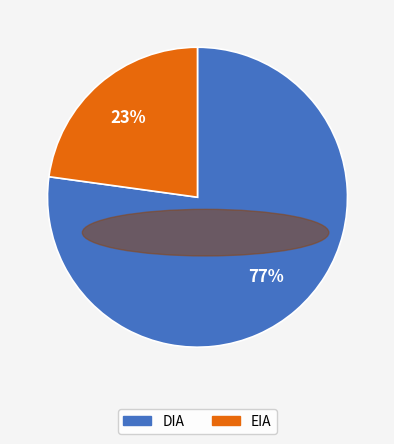

Which slice is the smallest?

EIA